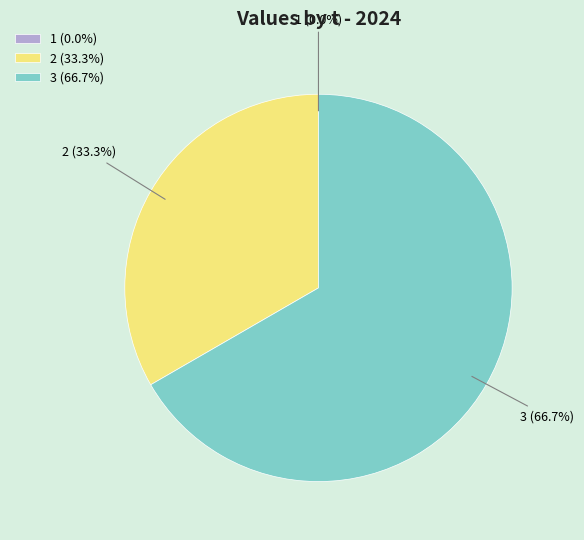

Which category accounts for the majority?

3